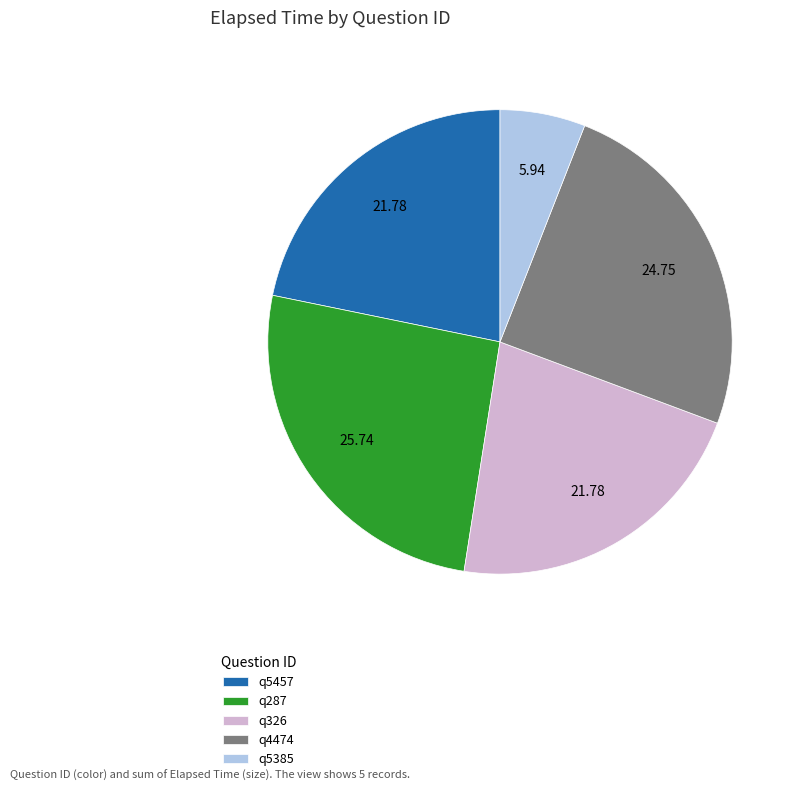

Which slice is the largest?

q287